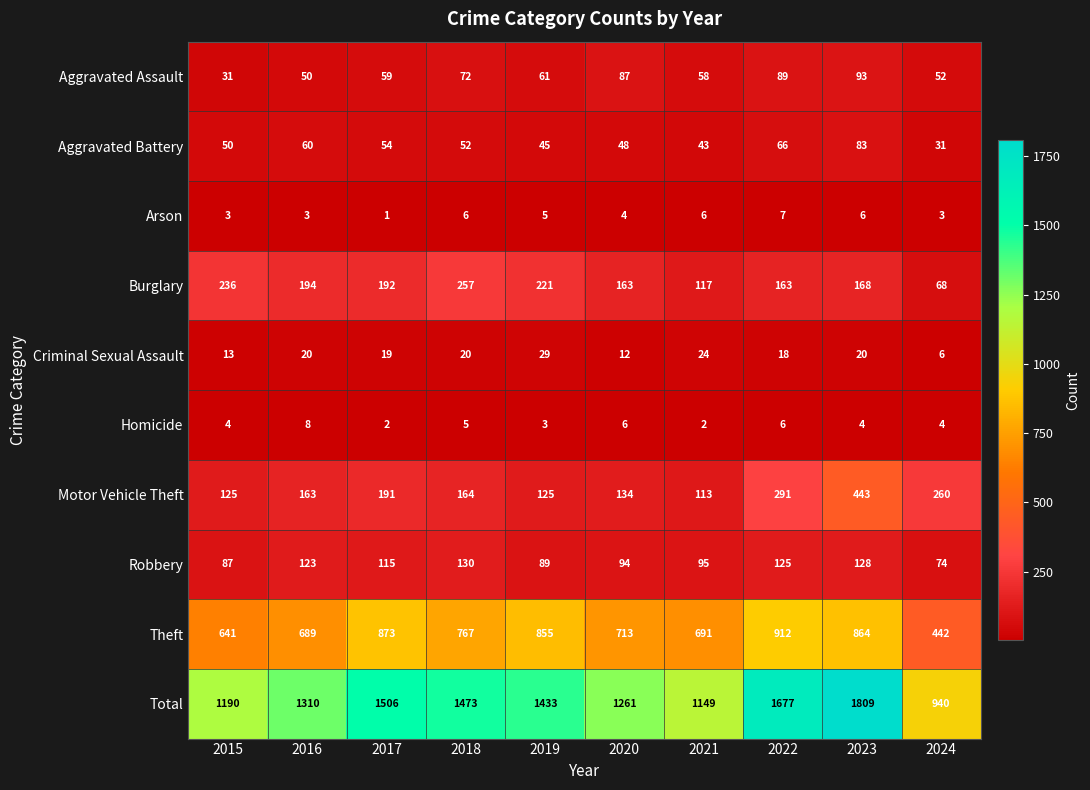

What is the spread (max minus min) of values at 2018?

1468